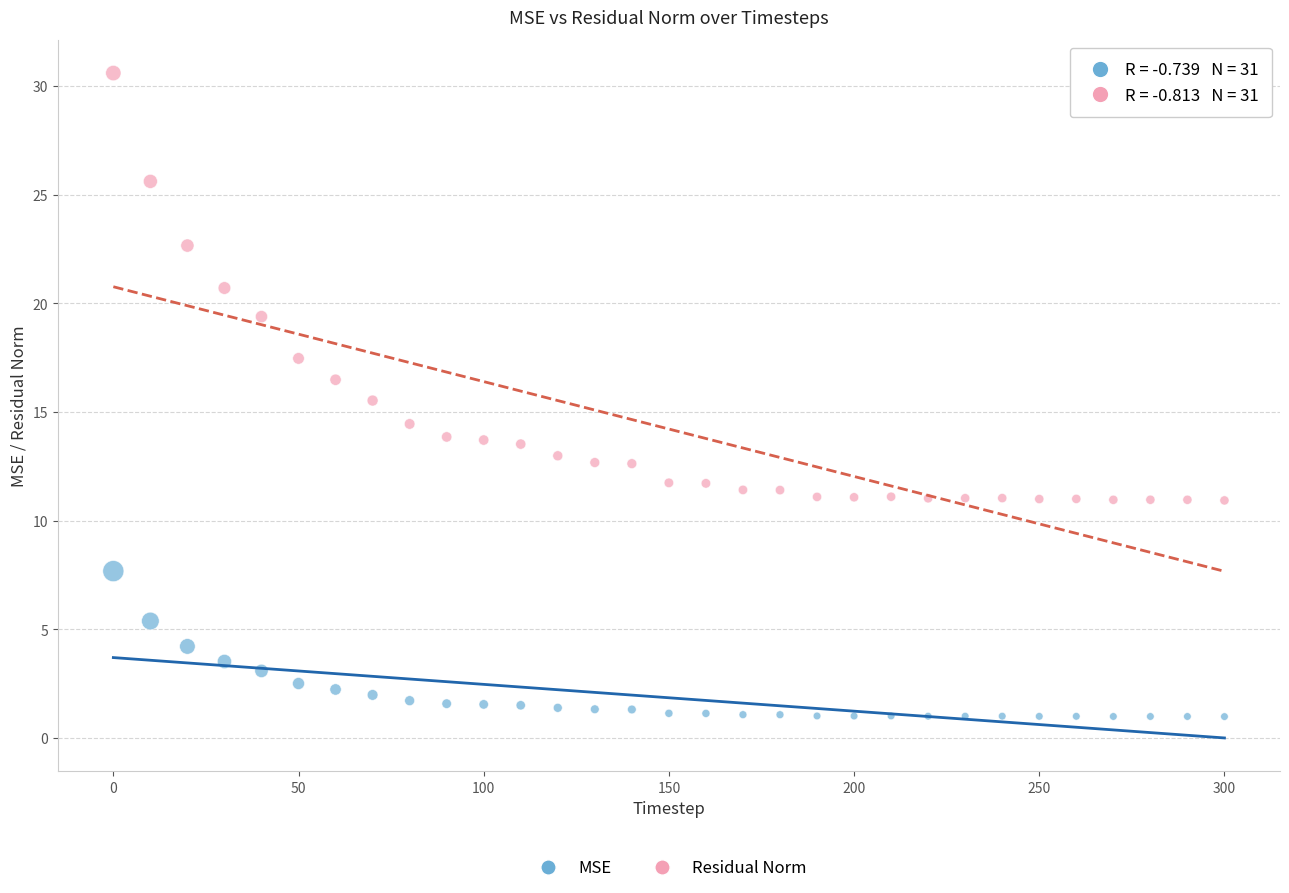

Across all data points, what is the range of X values (max minus min)?

300.0